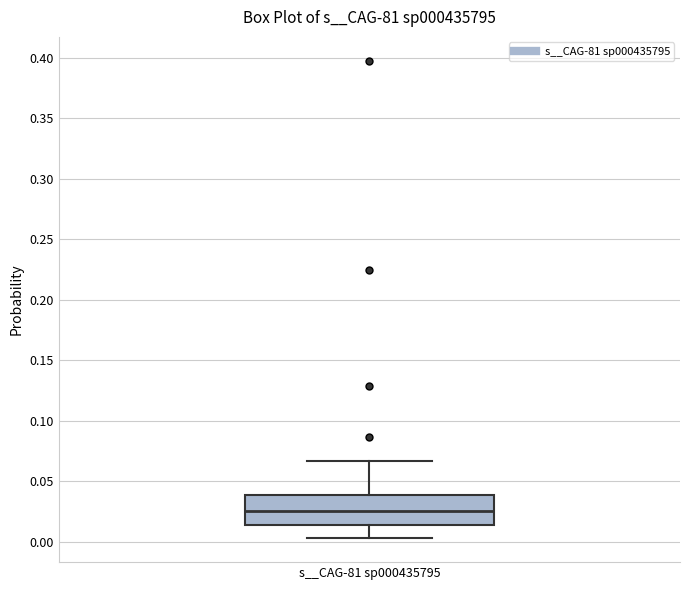

Read this box plot against the y-axis: the position of the median line, the range covered by the box, and the ends of both whiskers. The values are not printed on the chart, so give them approximately, as read against the axis.

median 0.025, box 0.015 to 0.040, whiskers 0.005 to 0.065